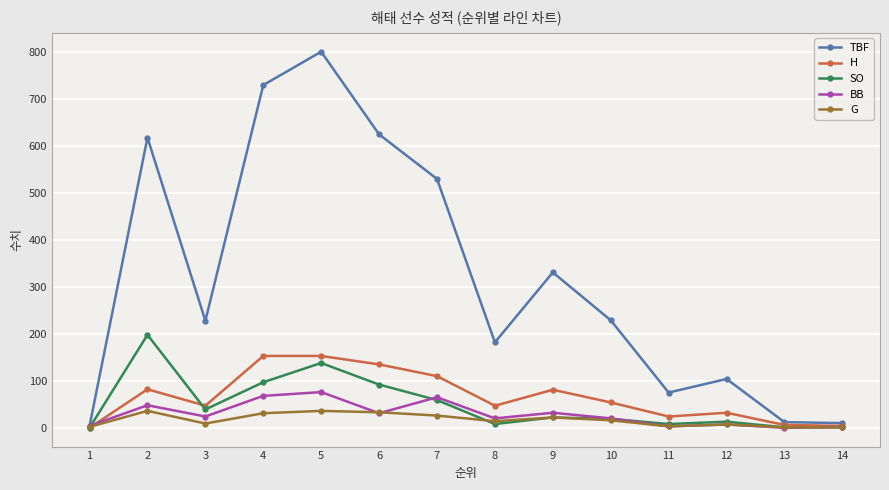

List the series in order of their peak value, highest first.

TBF, SO, H, BB, G